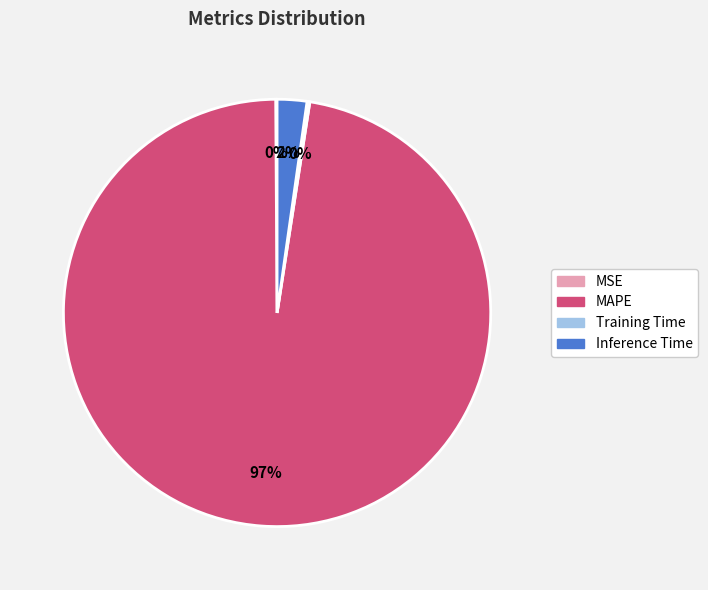

Is there a majority slice in this chart?

Yes